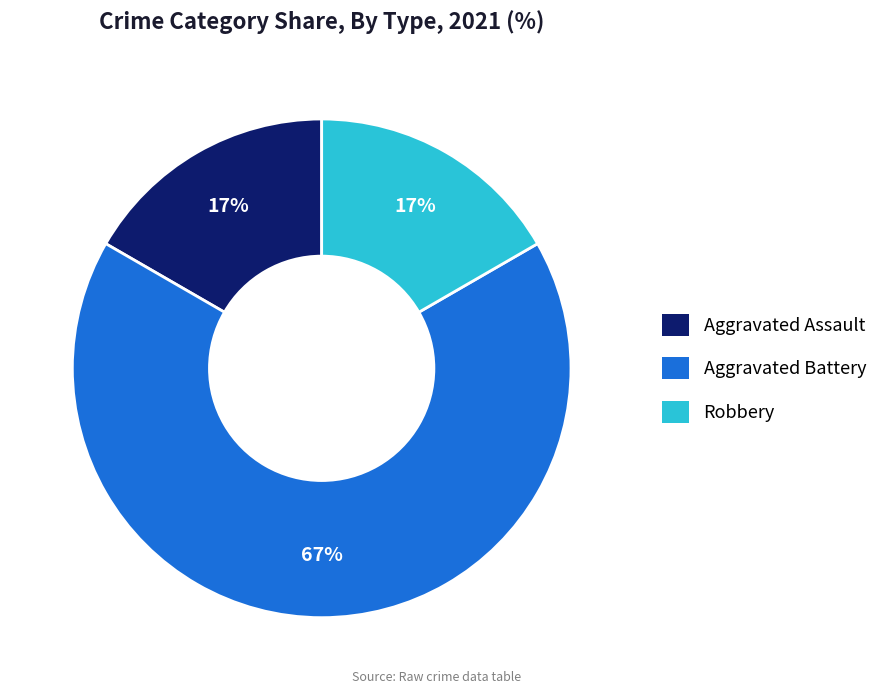

To the nearest percent, what is the combined percentage of Robbery and Aggravated Battery?

83%